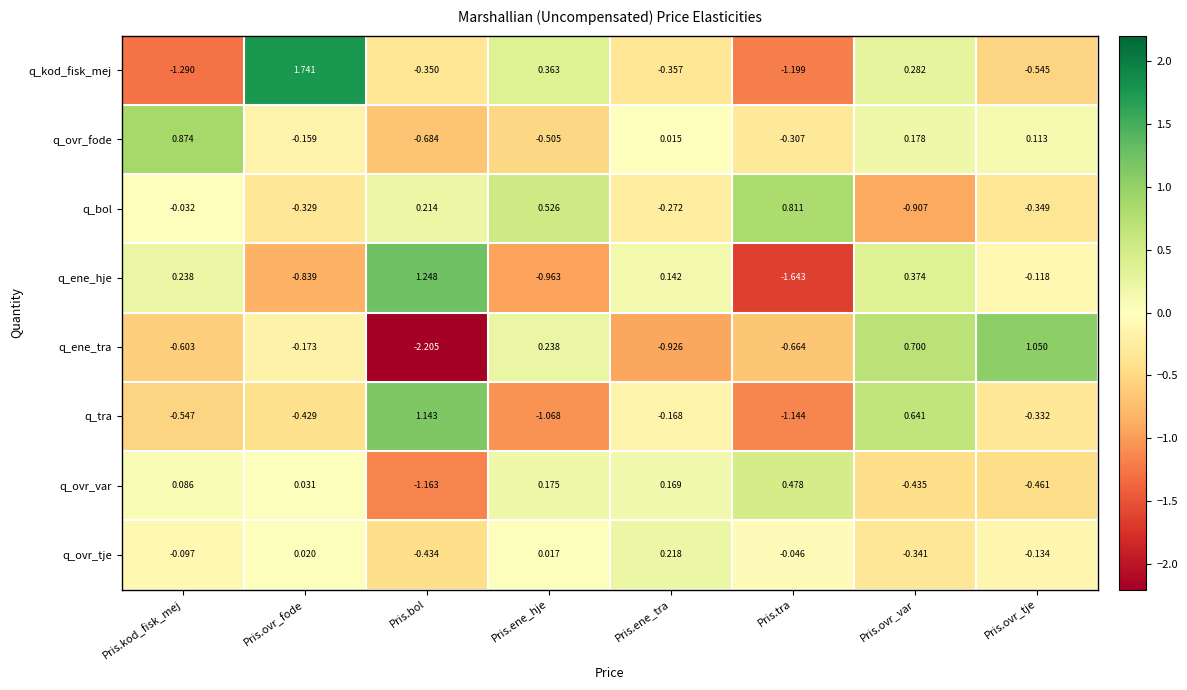

How many data points does each series have?

8